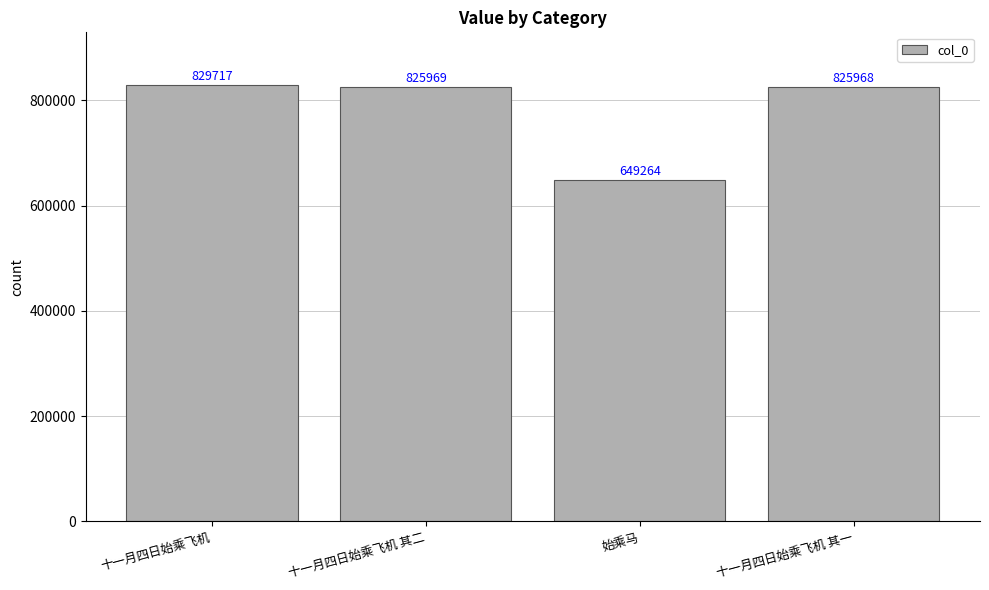

What is the value of the 4th bar from the left?

825968